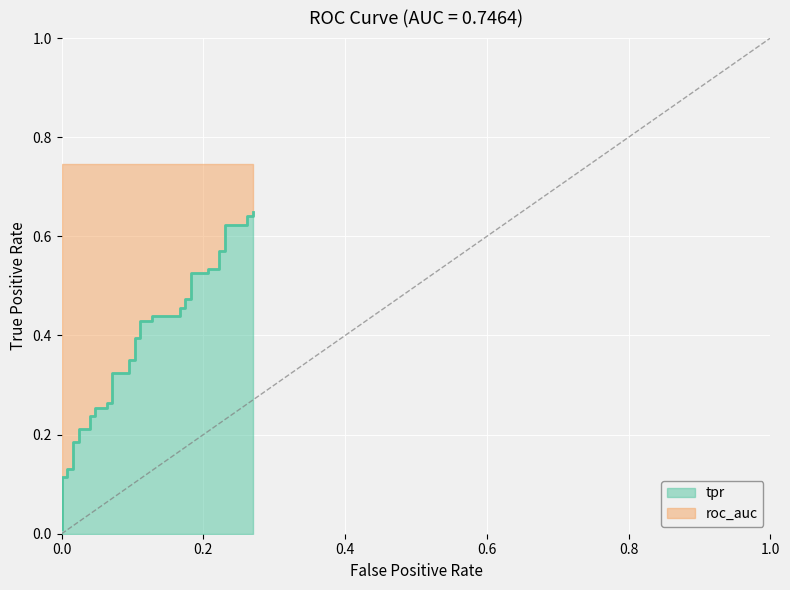

What is the average value?

0.4